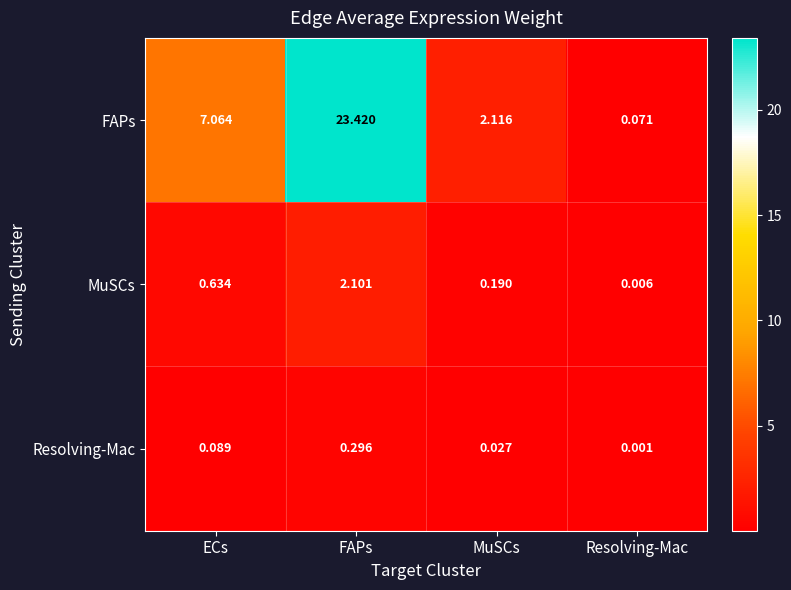

Which series has the widest spread of values?

FAPs